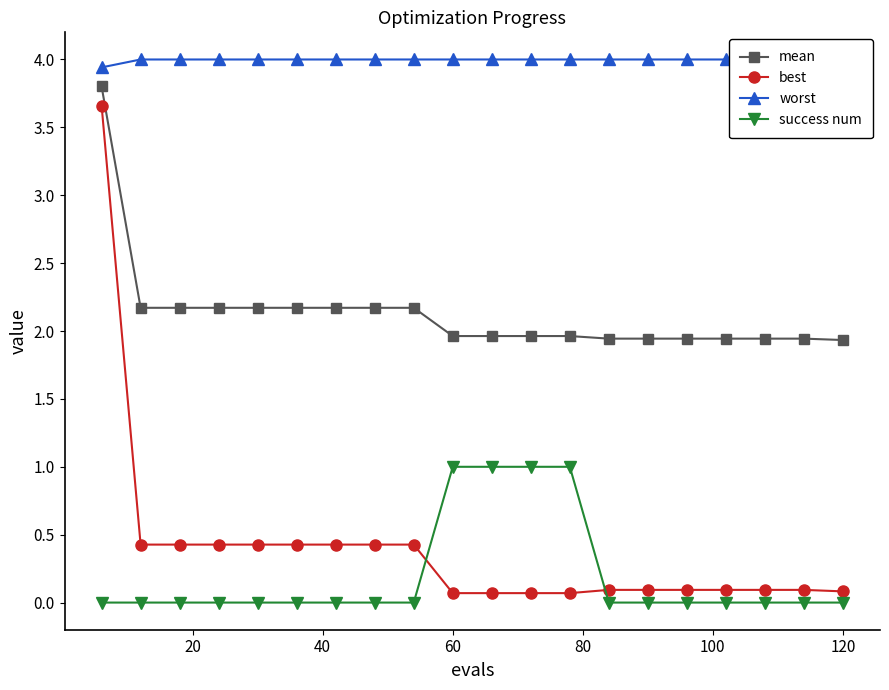

True or false: success num and mean cross at least once.

False